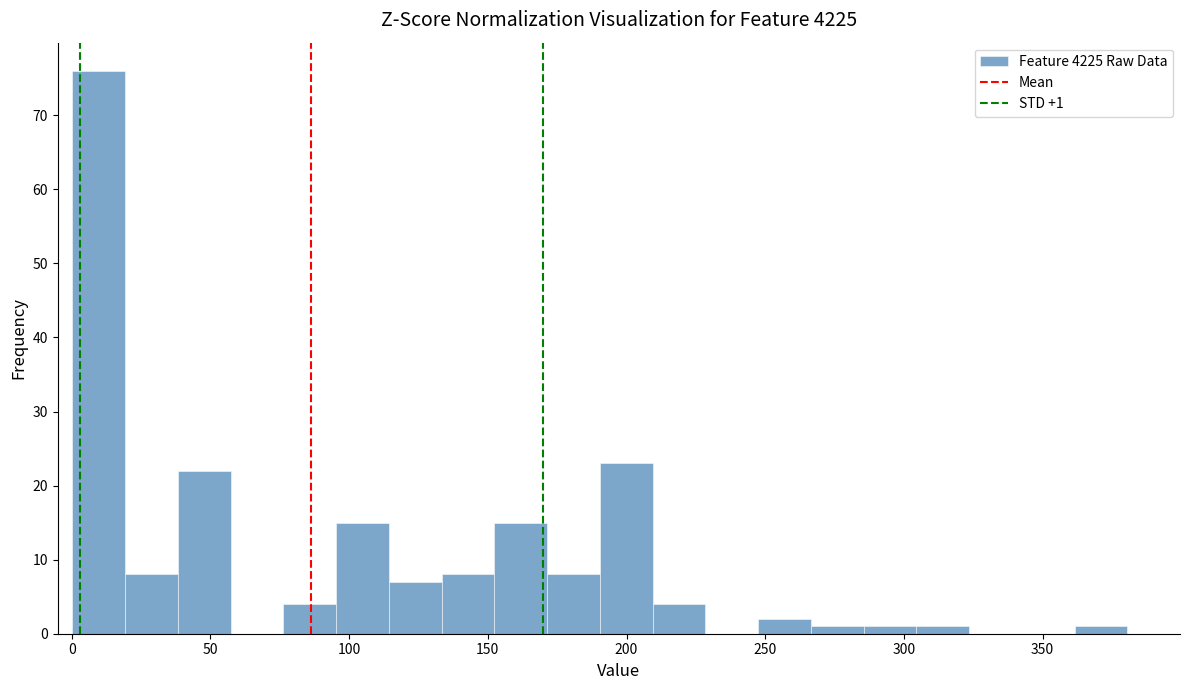

Around what value on the x-axis is the tallest bar? Give the approximate position of its centre, as read against the axis.

10